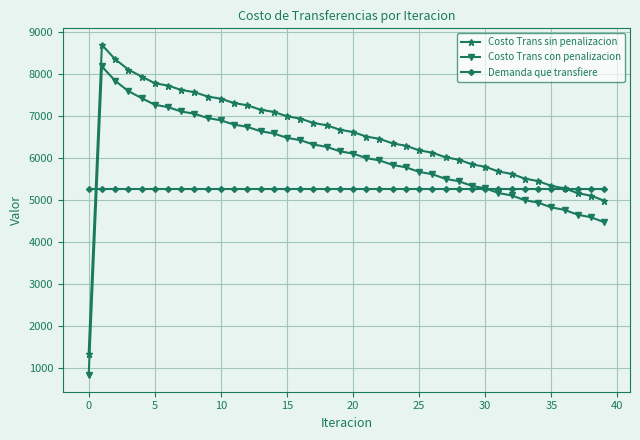

What is the value of the Costo Trans con penalizacion point at the 8th from the left?

7112.1